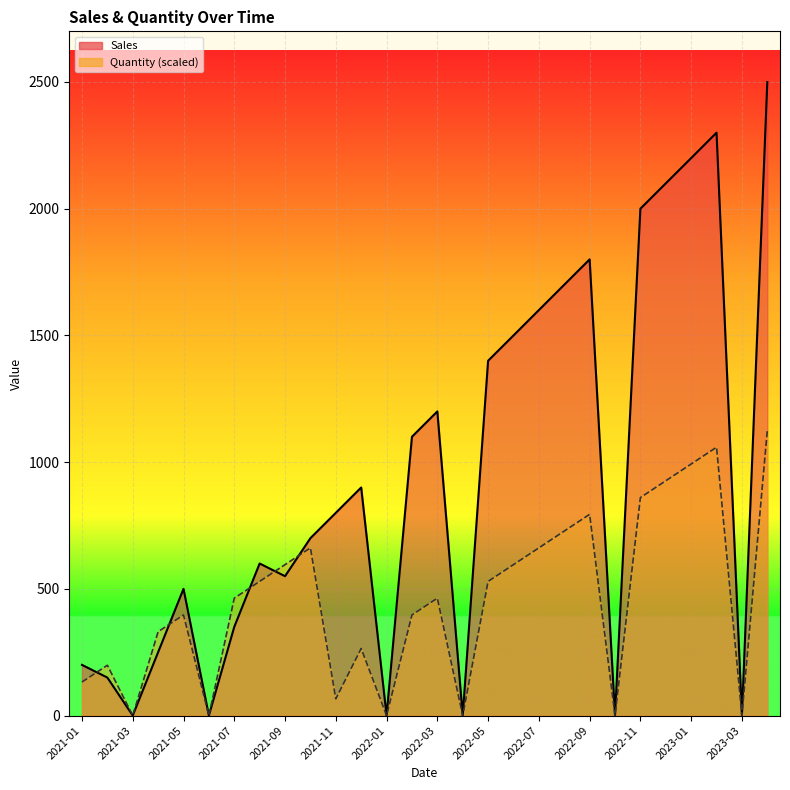

At which label does Sales first exceed 800?

2021-12